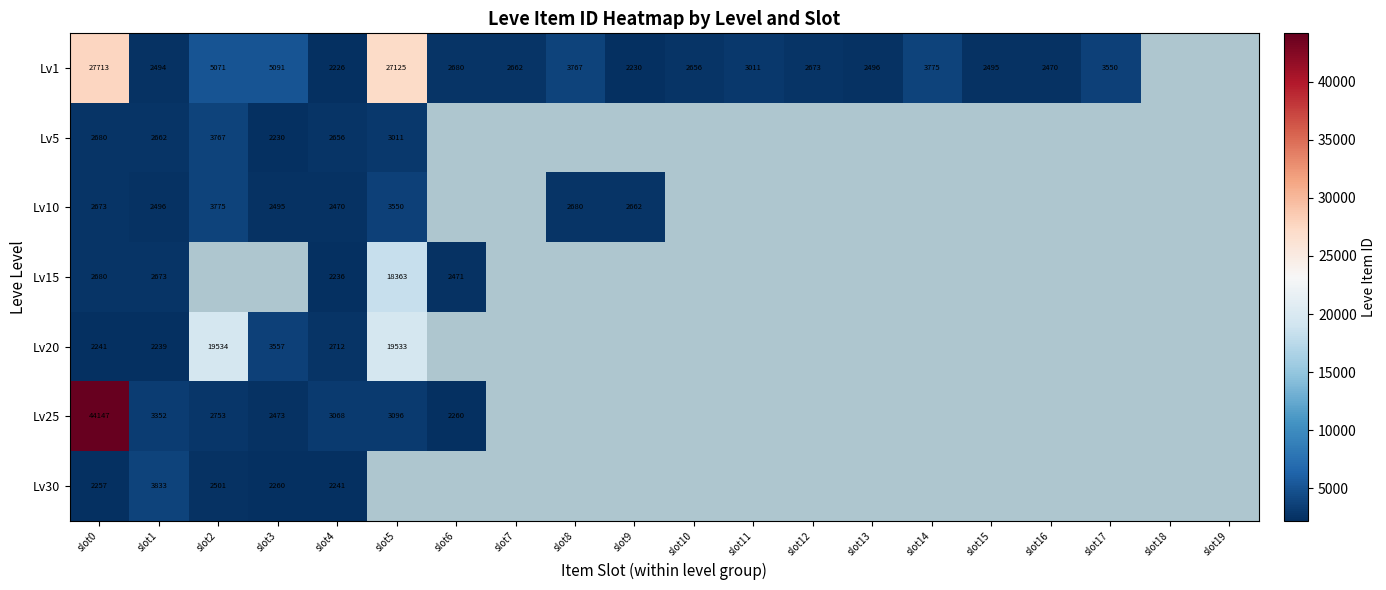

The value of Lv25 at slot6 is 1236. True or false?

False